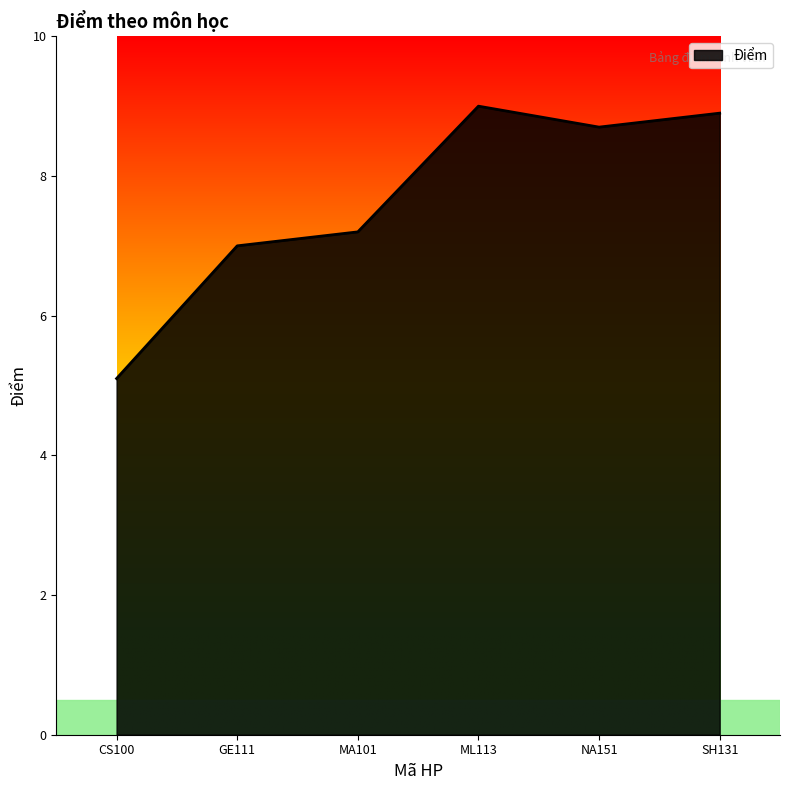

What is the minimum value shown in the chart?

5.1